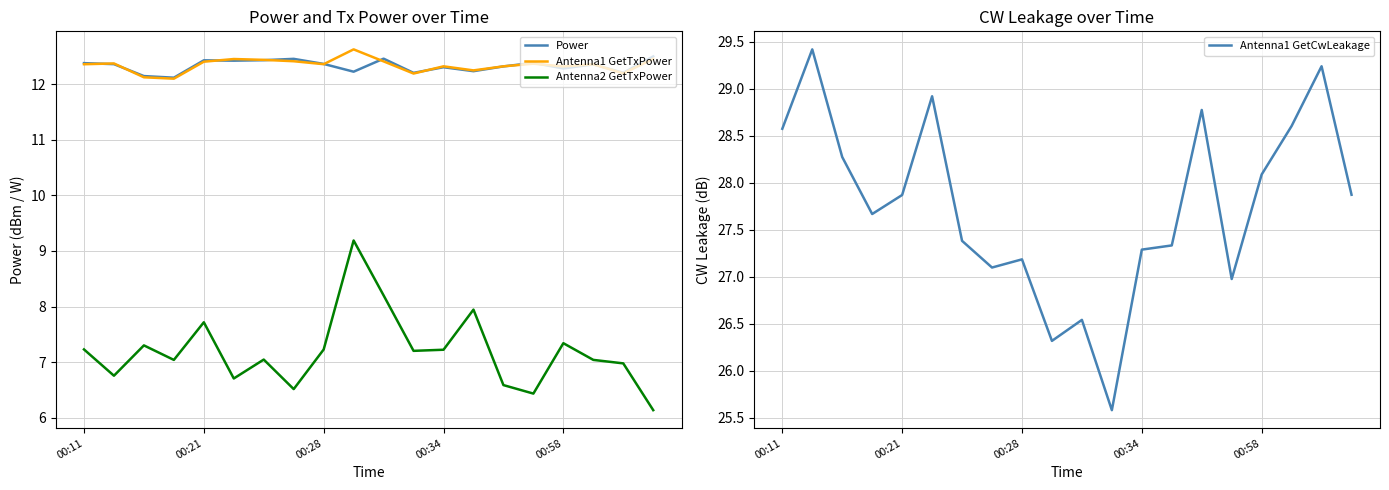

True or false: Antenna2 GetTxPower and Power cross at least once.

False